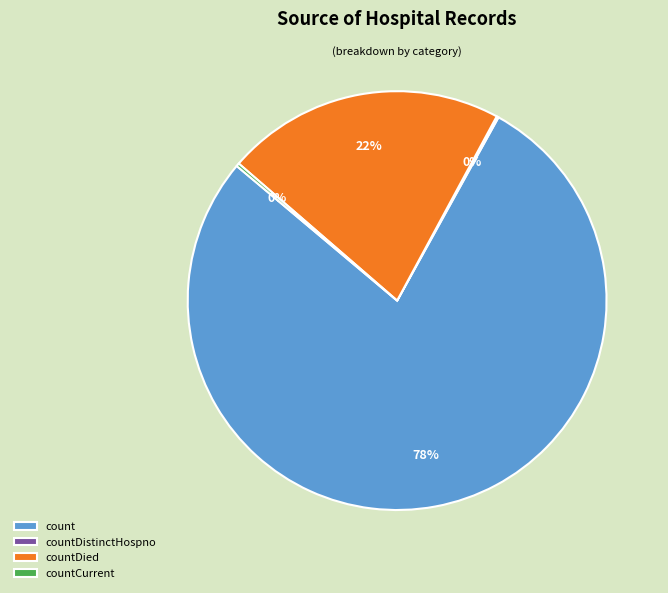

To the nearest percent, what is the average slice percentage?

25%